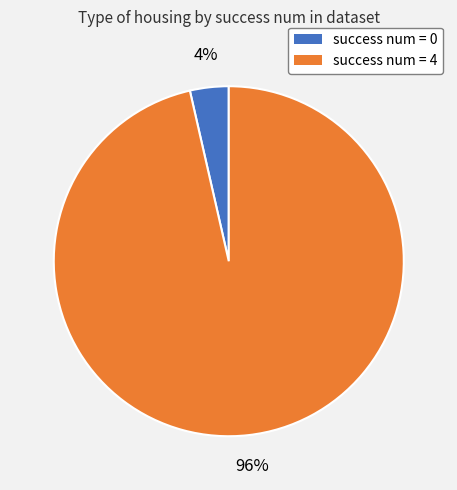

Is there a majority slice in this chart?

Yes